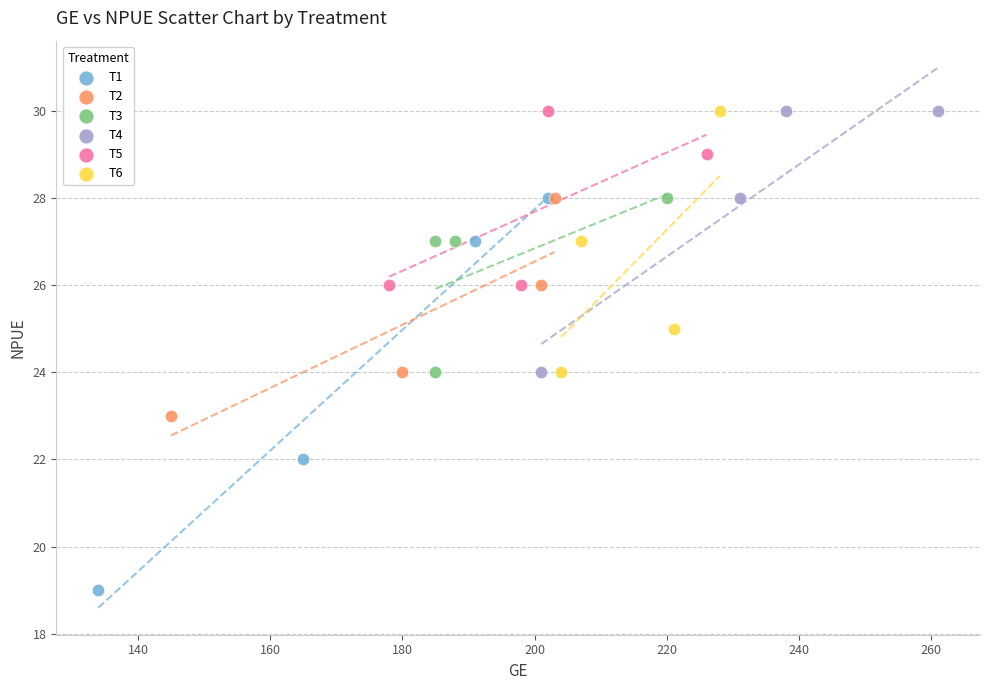

Which series contains the lowest Y value?

T1